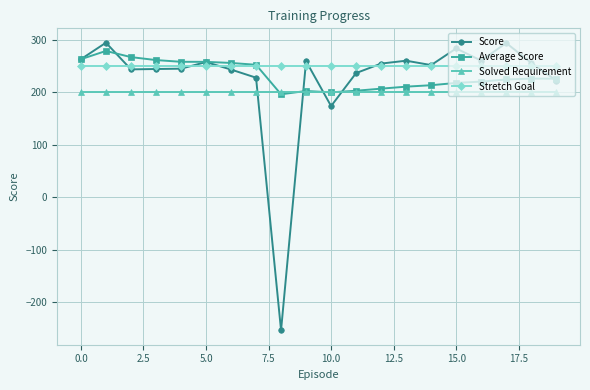

Which series has the largest range (max minus min)?

Score